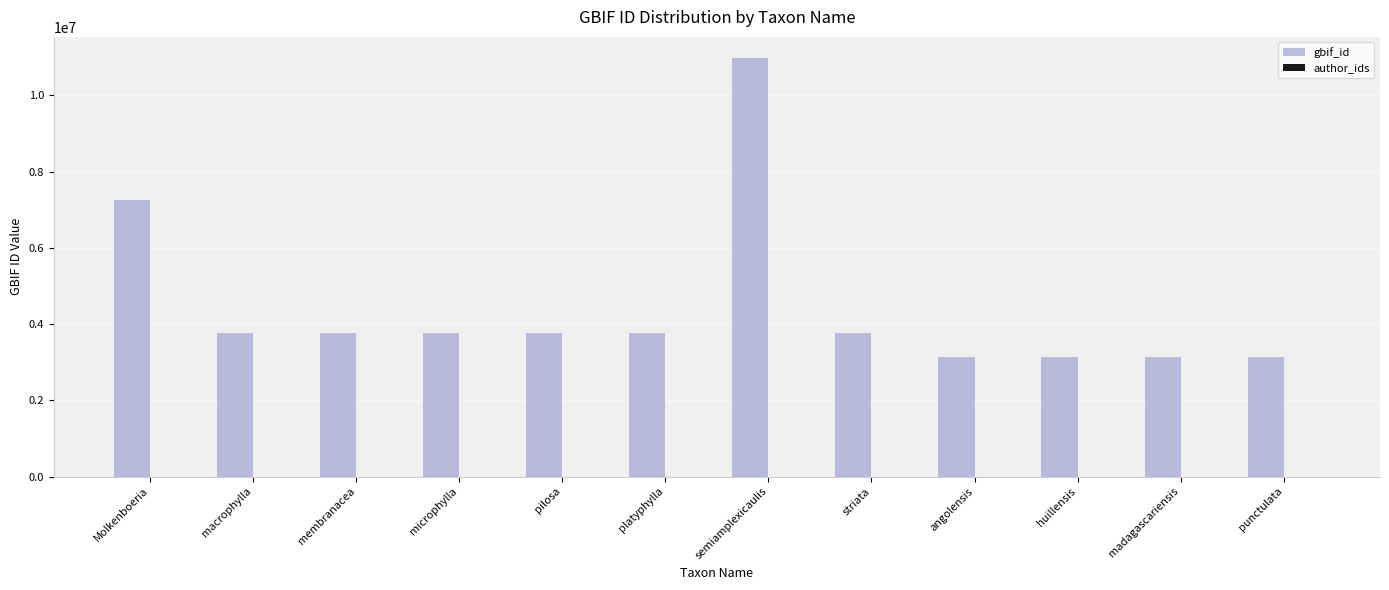

How many bars are there in total?

12